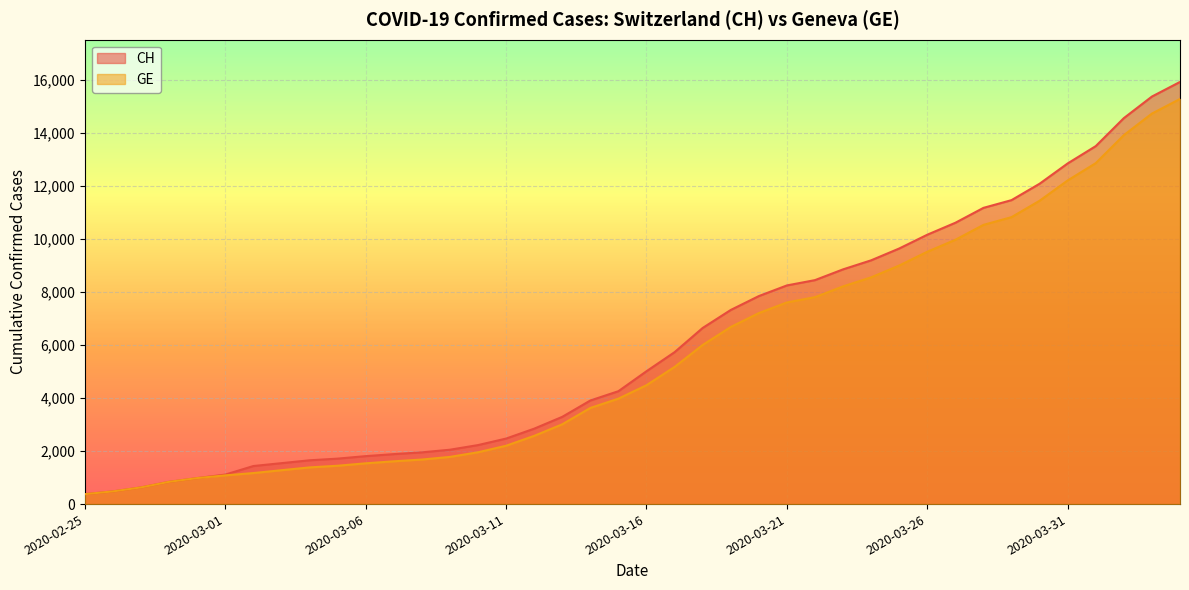

How many distinct data groups are displayed?

2